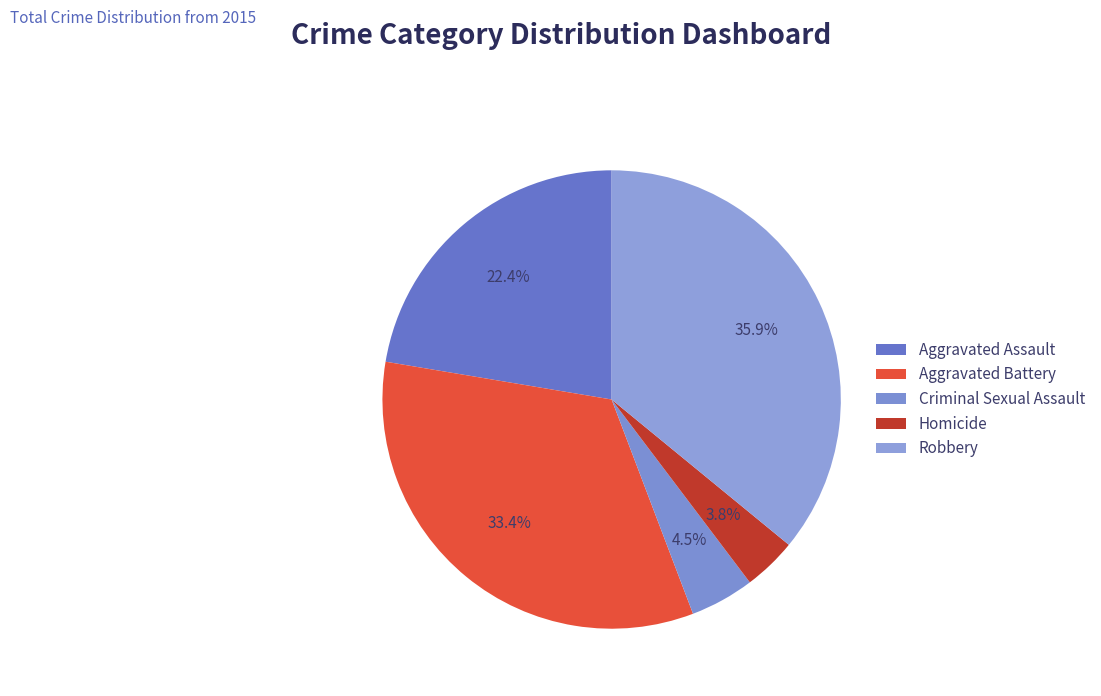

How many segments does this pie chart have?

5